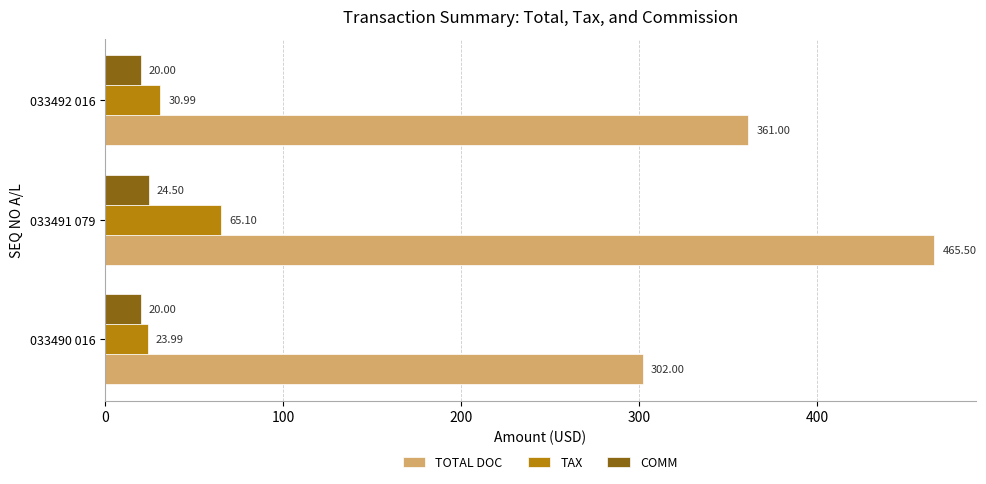

Which series has the largest total across all categories?

TOTAL DOC